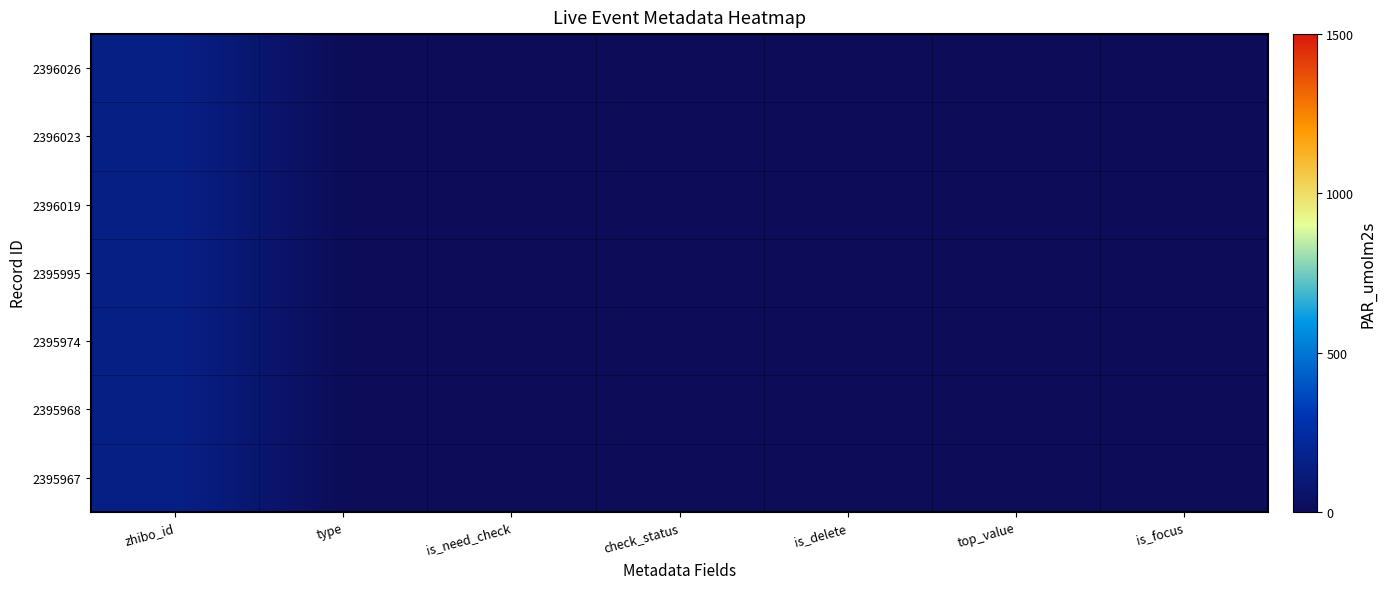

Which series has the largest range (max minus min)?

2396026